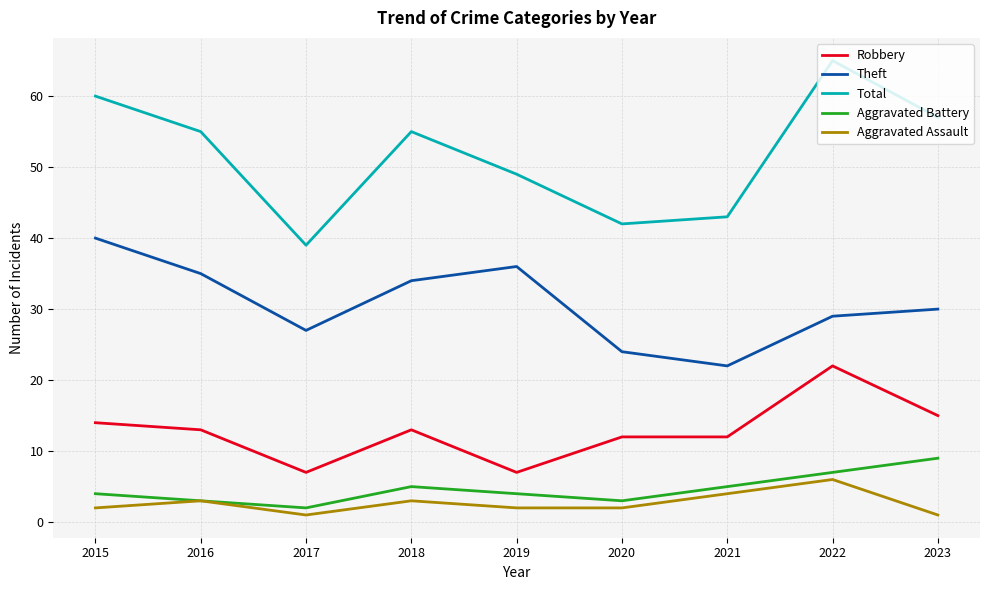

What is the sum of the Robbery values at 2016 and 2019?

20